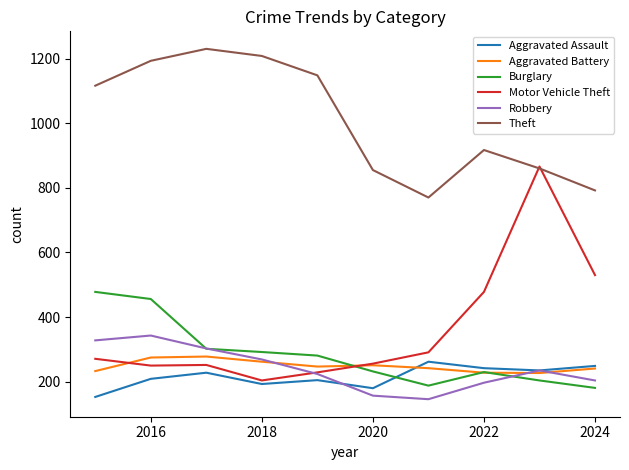

Which series ends up on top after the final intersection of Motor Vehicle Theft and Burglary?

Motor Vehicle Theft